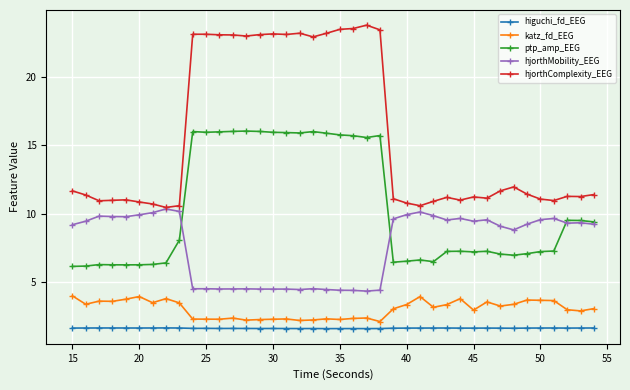

Which series has the largest total across all categories?

hjorthComplexity_EEG